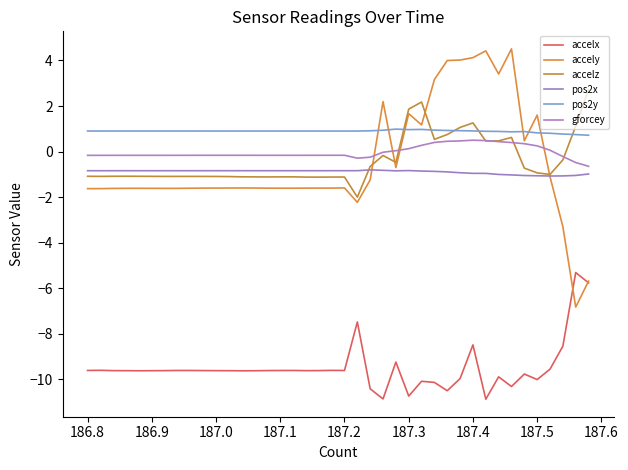

At how many categories does at least one series exceed -1?

40